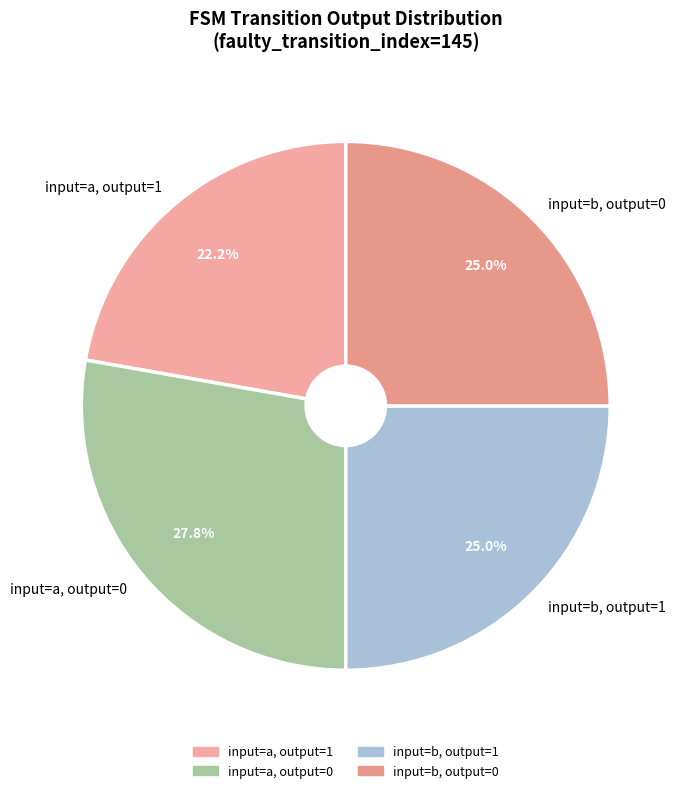

Between input=a, output=1 and input=b, output=1, which is larger?

input=b, output=1